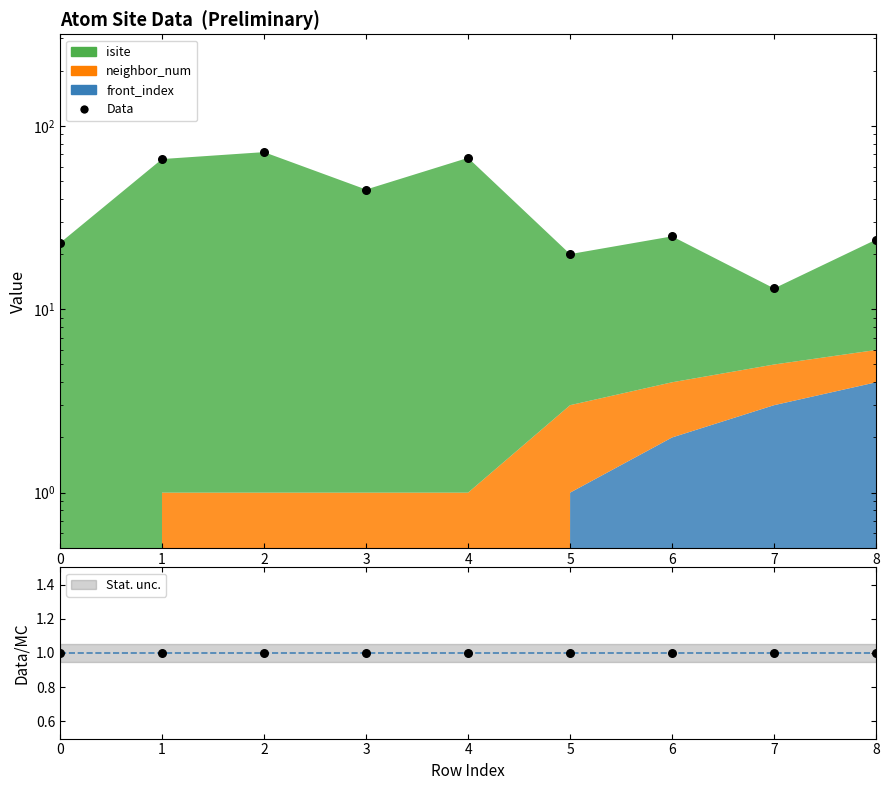

What is the ratio of the value at 0 to the value at 4?

0.3